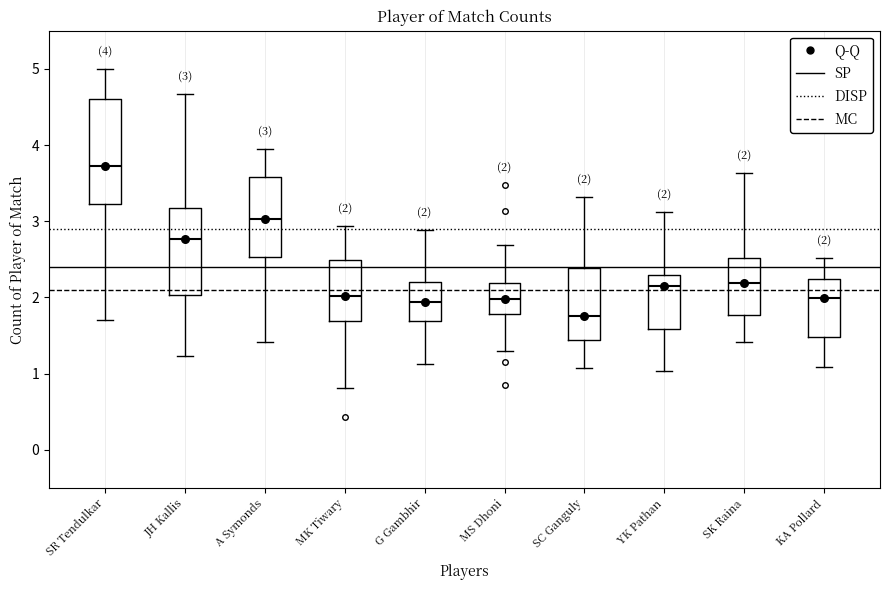

Which box has the lowest median line?

SC Ganguly